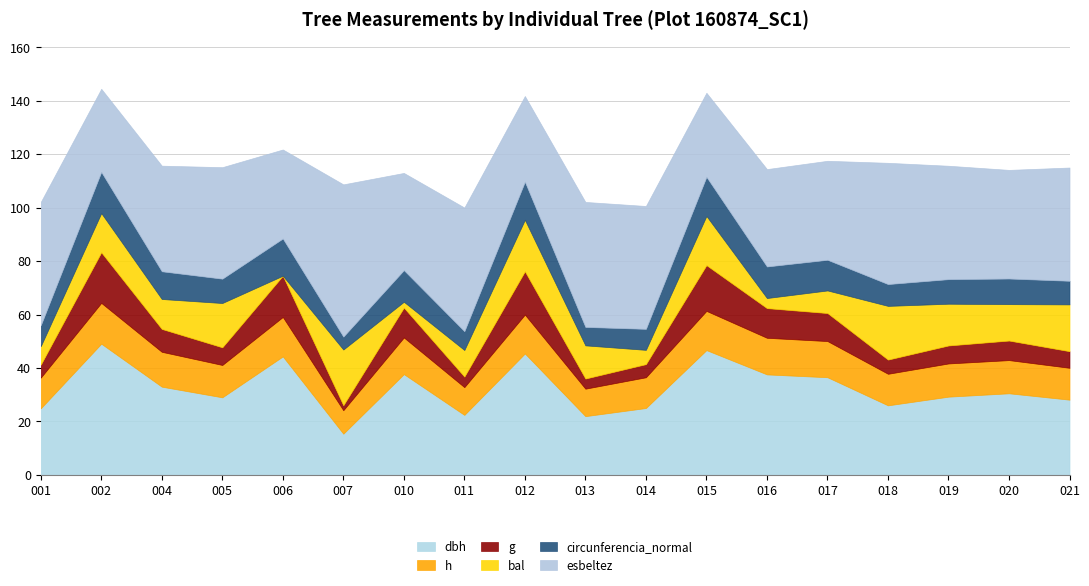

Is the value of g at 160874015 greater than the value of circunferencia_normal at 160874004?

Yes